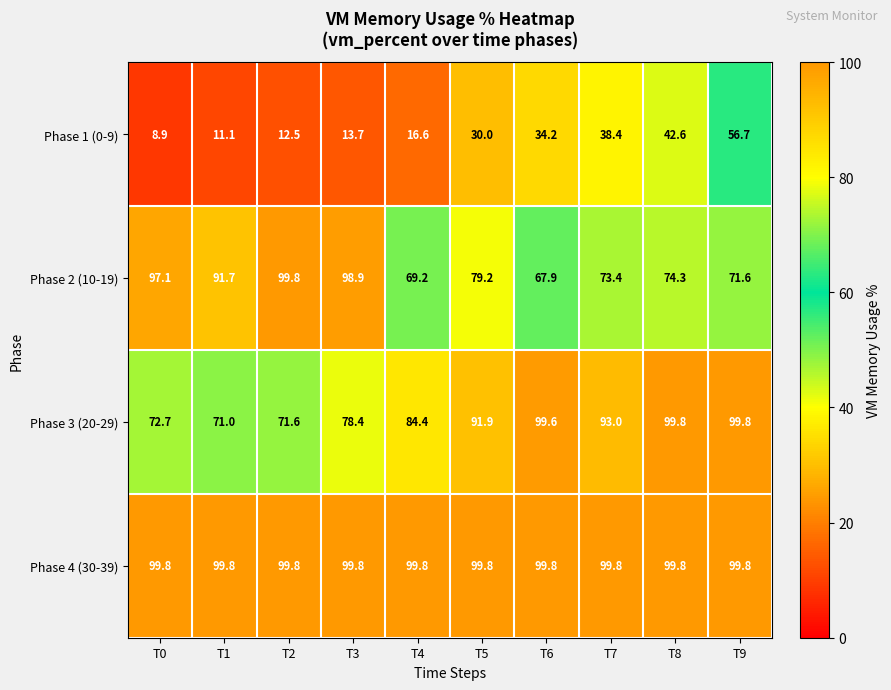

What is the sum of the Phase 3 (20-29) values at T8 and T2?

171.4